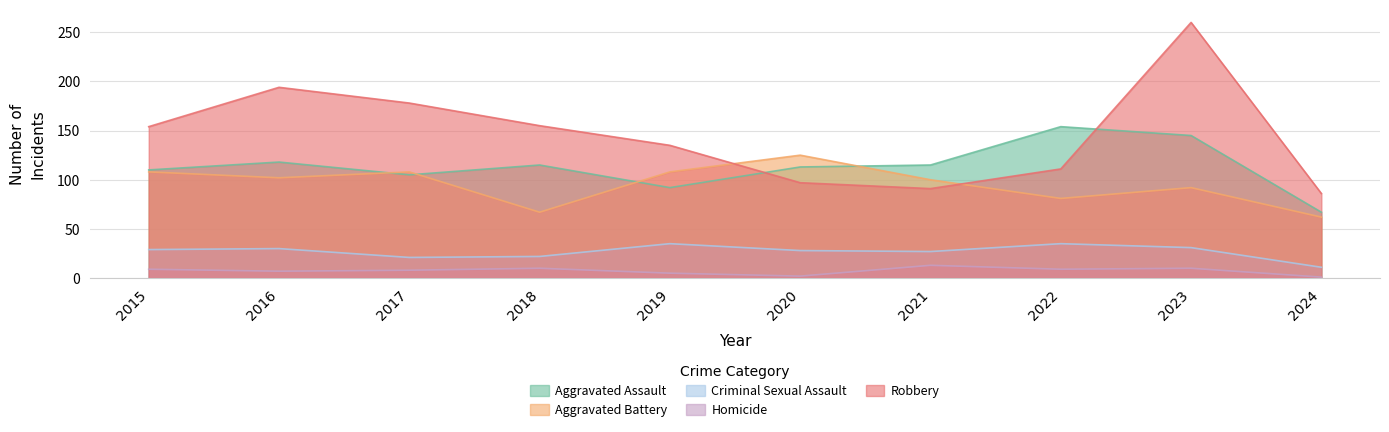

What is the difference between the Aggravated Assault values at 2016 and 2020?

5